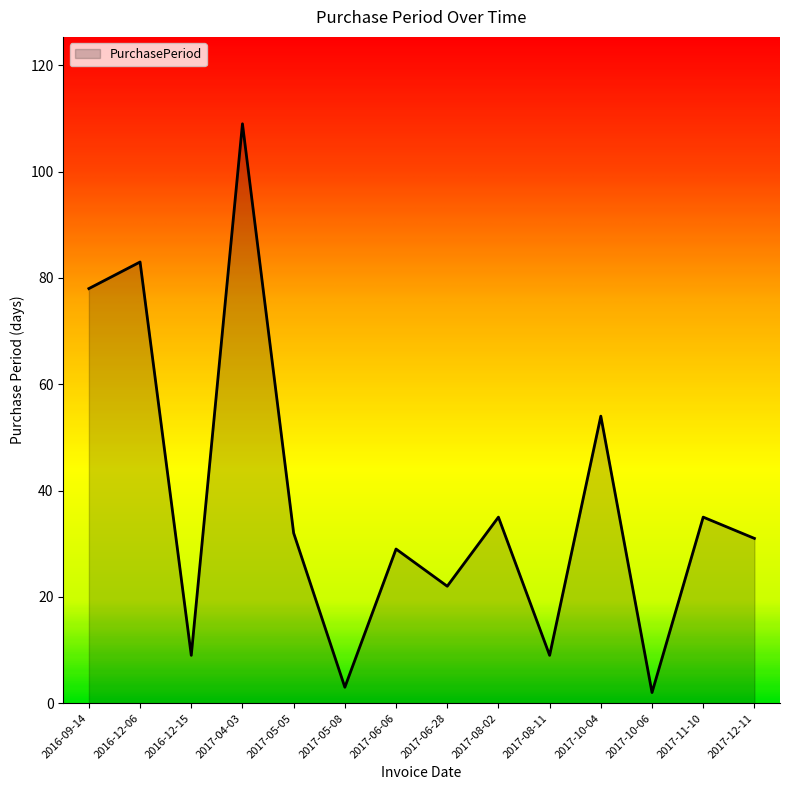

Reading right to left, extract all data points from this chart.

2017-12-11=31	2017-11-10=35	2017-10-06=2	2017-10-04=54	2017-08-11=9	2017-08-02=35	2017-06-28=22	2017-06-06=29	2017-05-08=3	2017-05-05=32	2017-04-03=109	2016-12-15=9	2016-12-06=83	2016-09-14=78